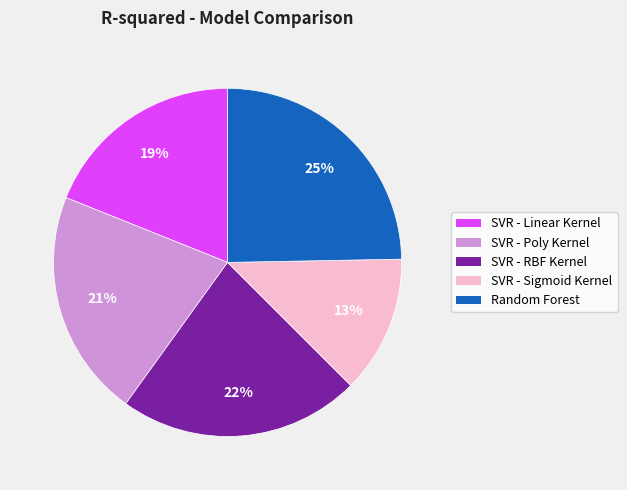

Is it true that Random Forest is 19% of the pie?

False